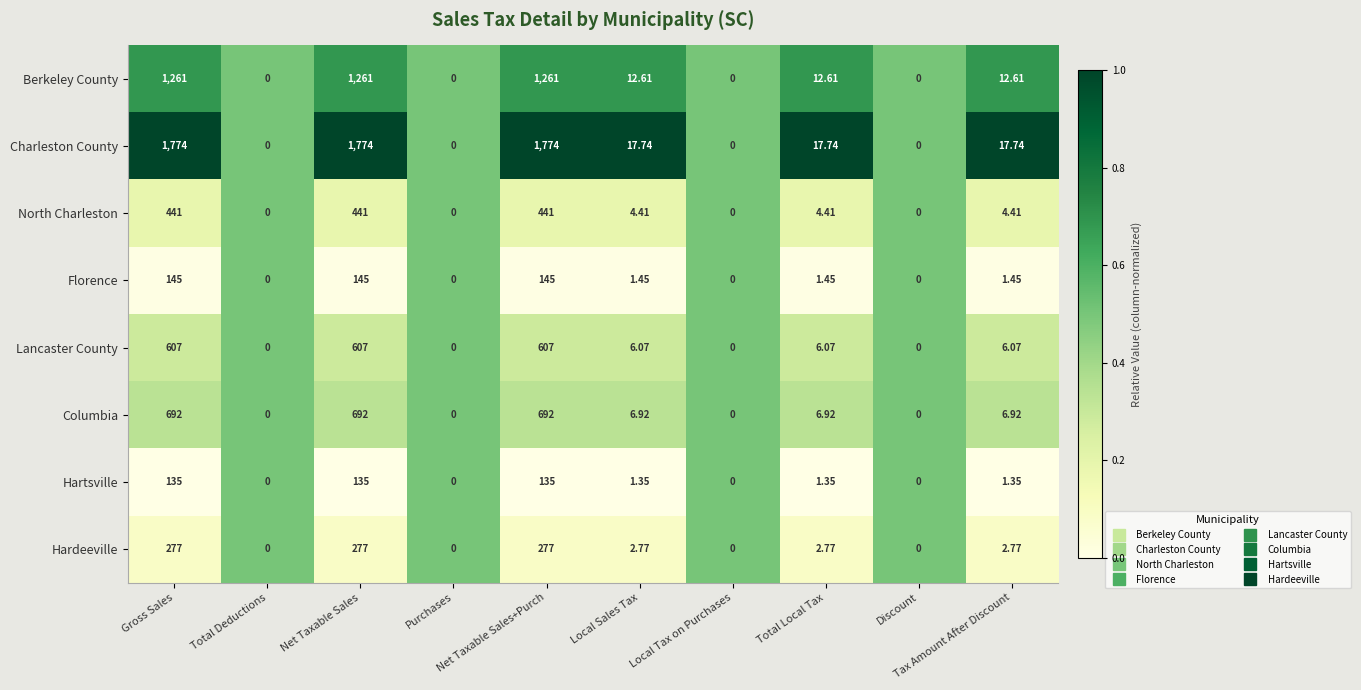

What is the total value across all series at Local Tax on Purchases?

0.0